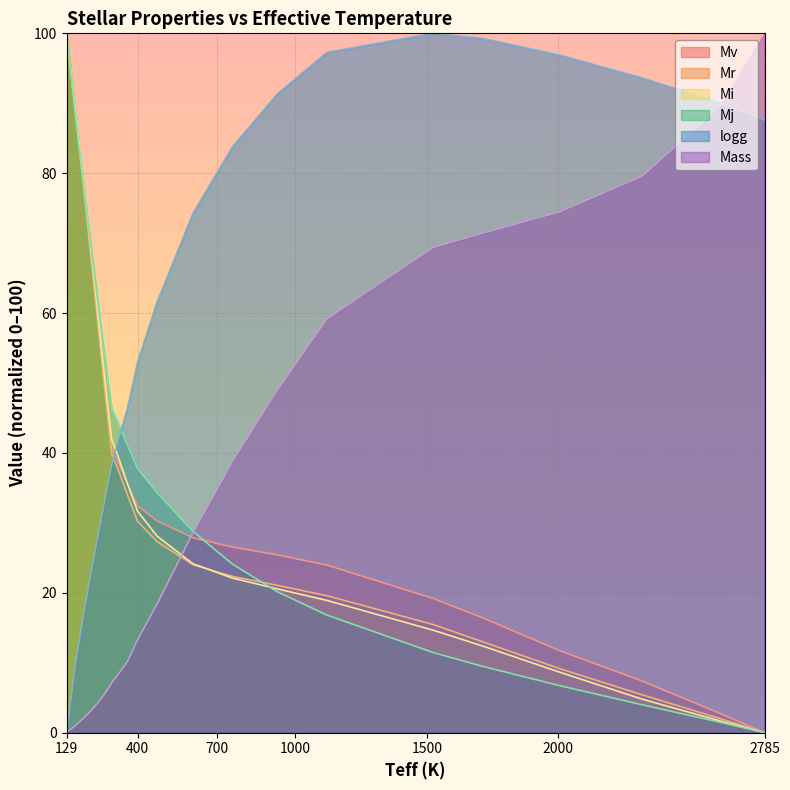

What are all the series names shown in the legend?

Mv, Mr, Mi, Mj, logg, Mass